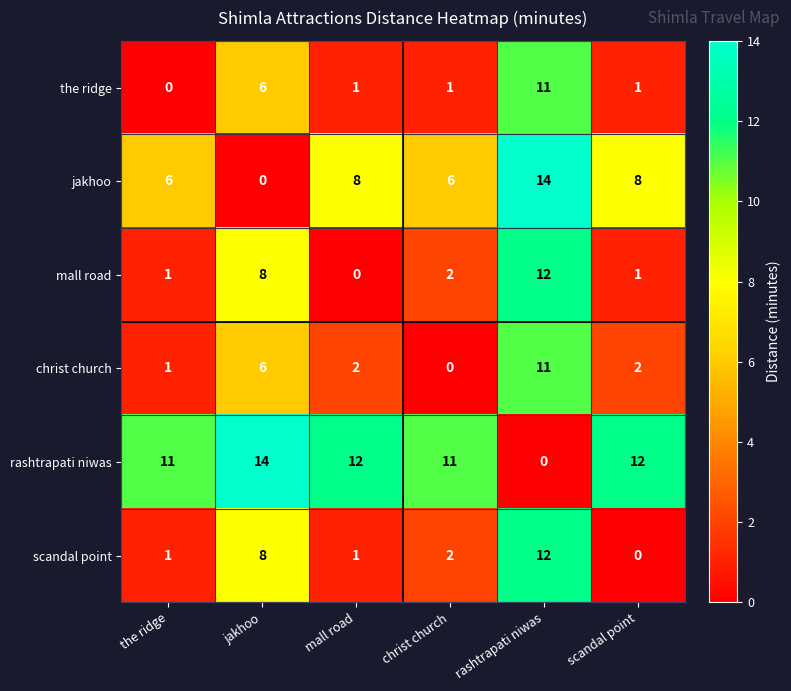

What is the difference between the mall road values at rashtrapati niwas and mall road?

12